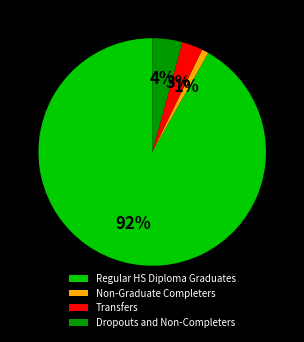

True or false: Dropouts and Non-Completers accounts for 4% of the total.

True